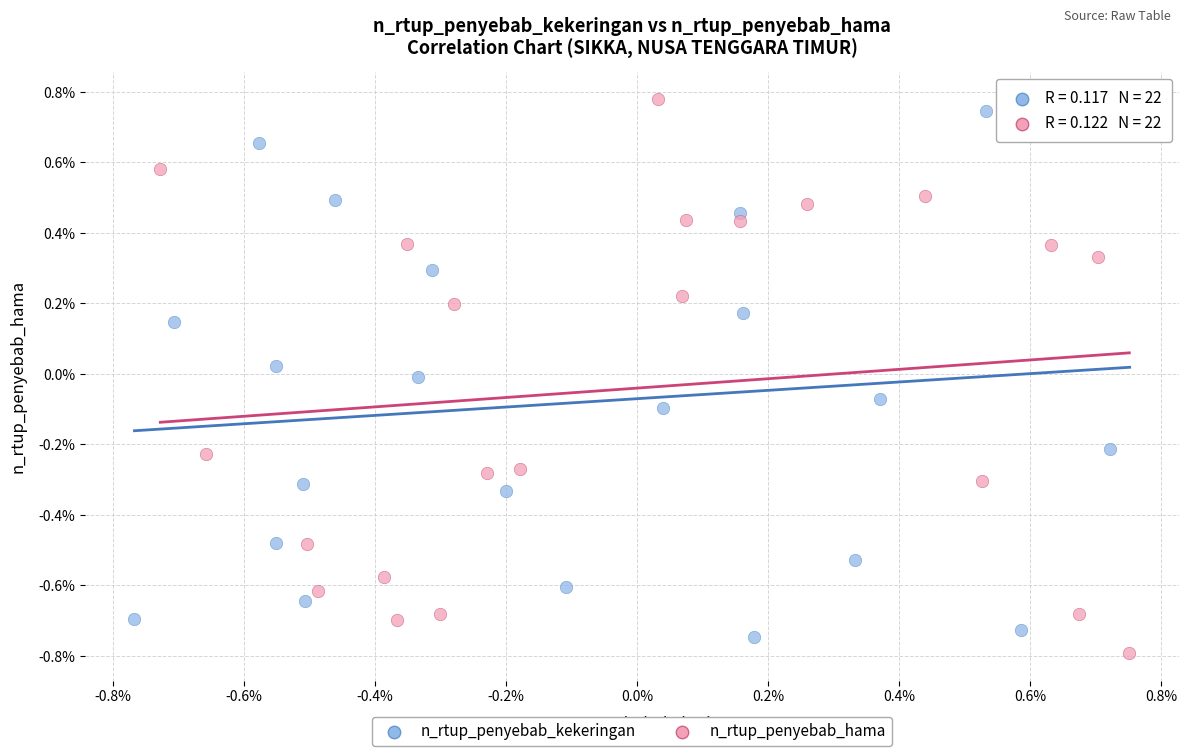

Which series contains the lowest Y value?

n_rtup_penyebab_hama